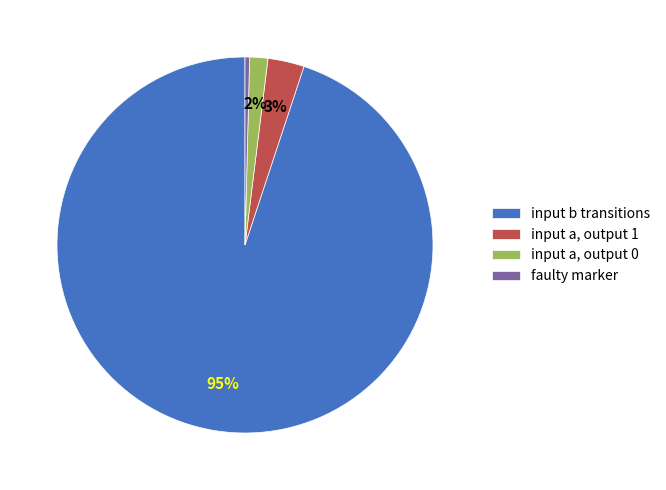

To the nearest percent, what is the difference between the largest and smallest slice percentages?

95%